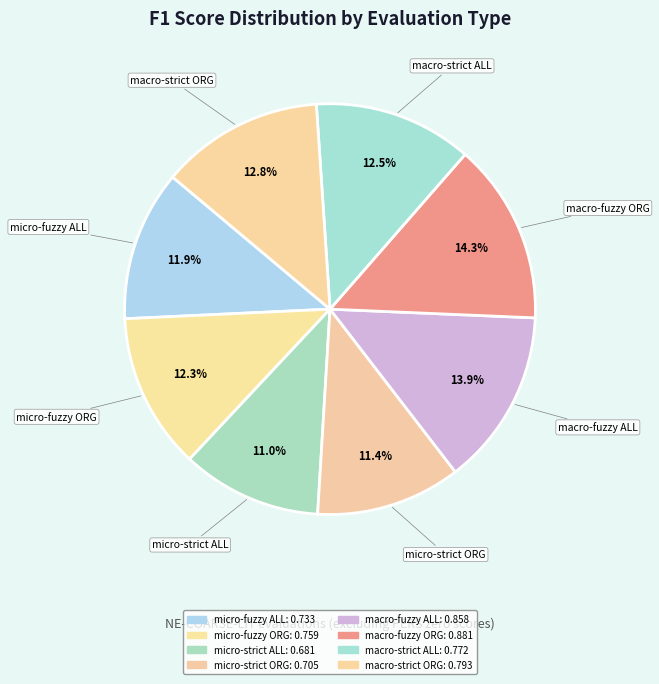

Count the number of slices in the pie.

8